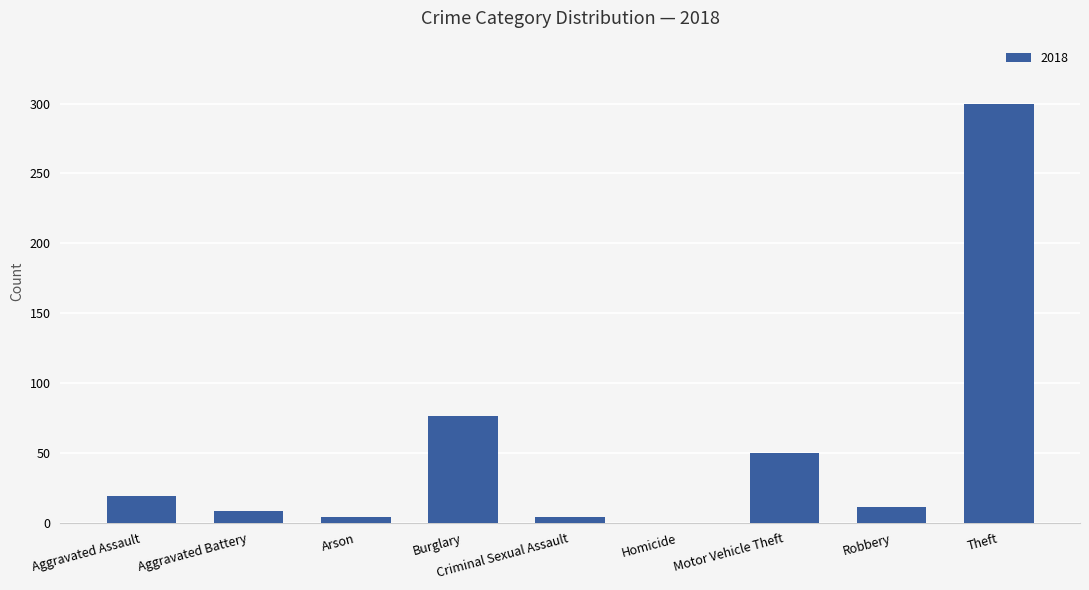

What is the ratio of the value at Aggravated Battery to the value at Robbery?

0.7